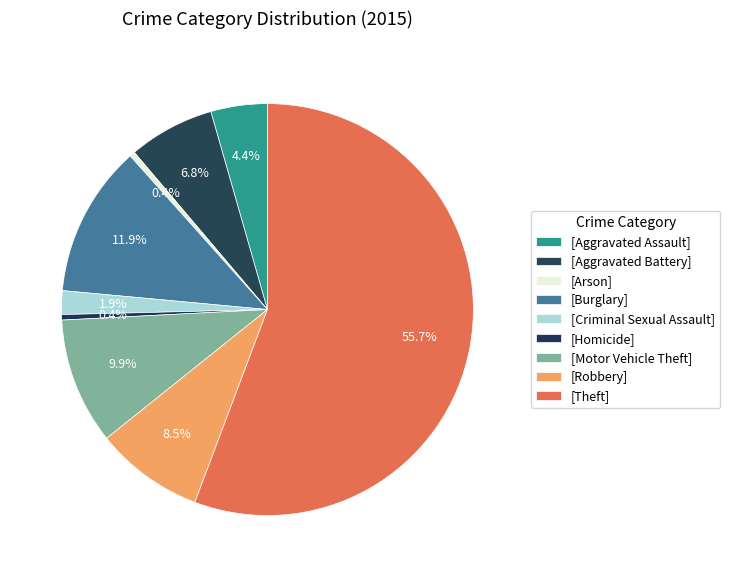

How many segments does this pie chart have?

9